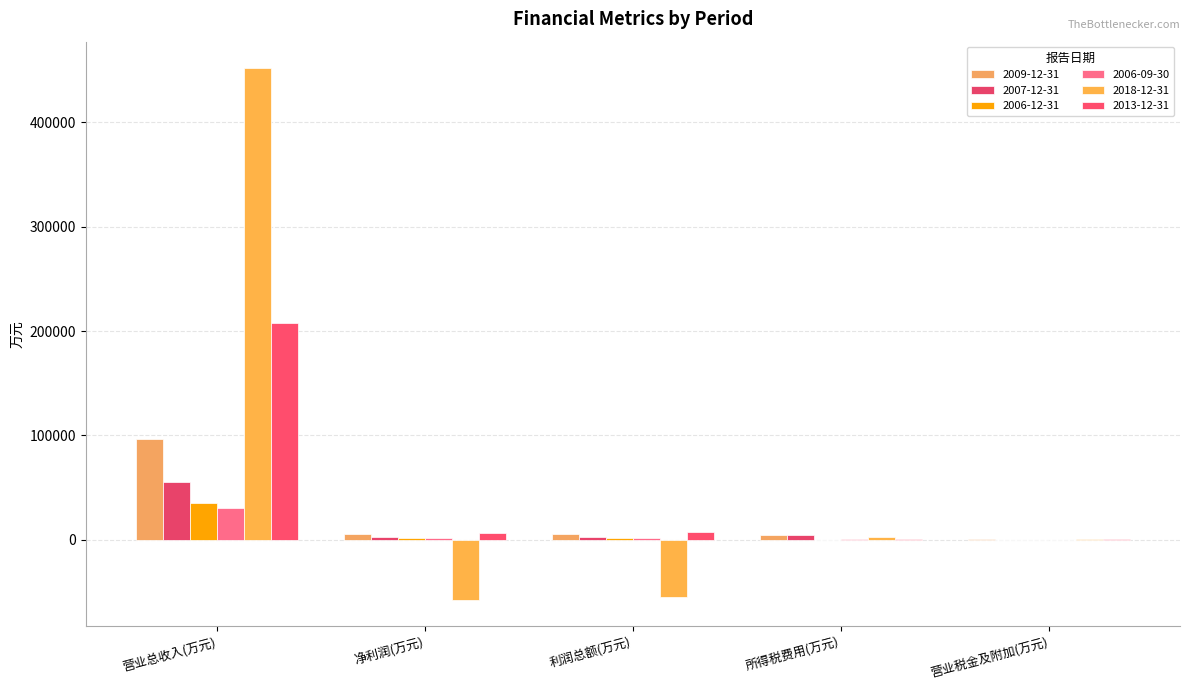

Read the 2018-12-31 value at 所得税费用(万元).

2665